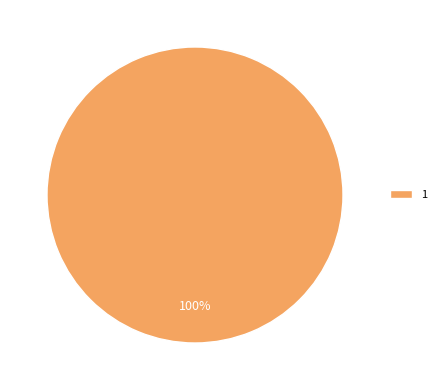

True or false: 1 accounts for 100% of the total.

True